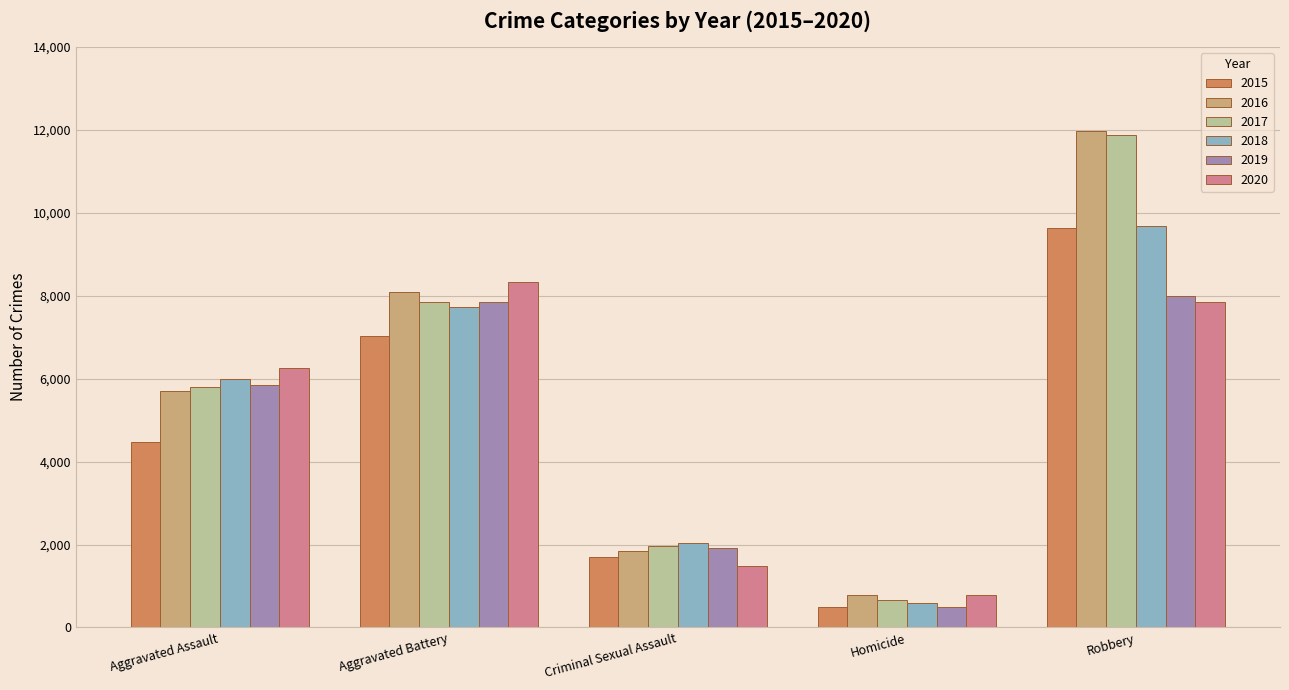

Which series changed the most between Aggravated Assault and Criminal Sexual Assault?

2020